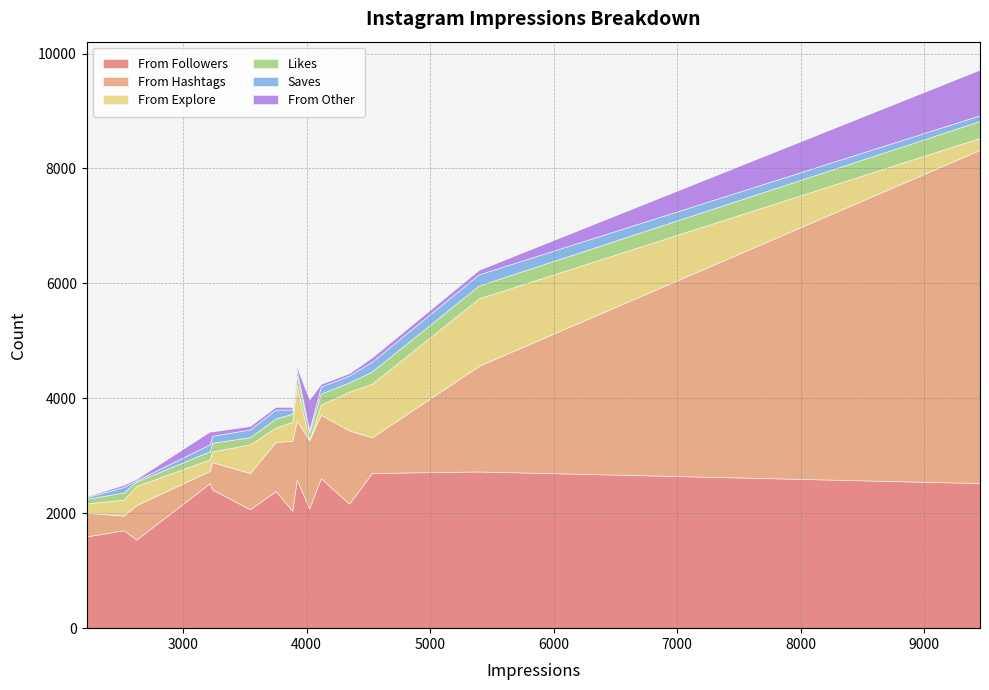

The value of From Explore at 3920 is 1100. True or false?

False